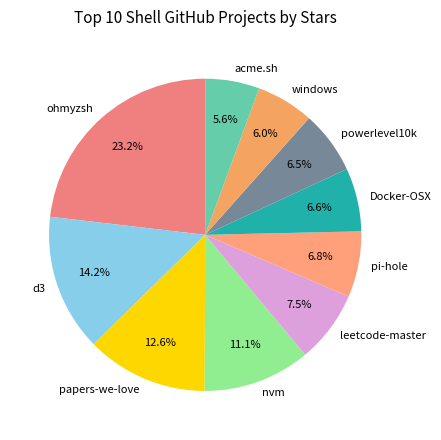

Does Docker-OSX account for over 50% of the chart?

No